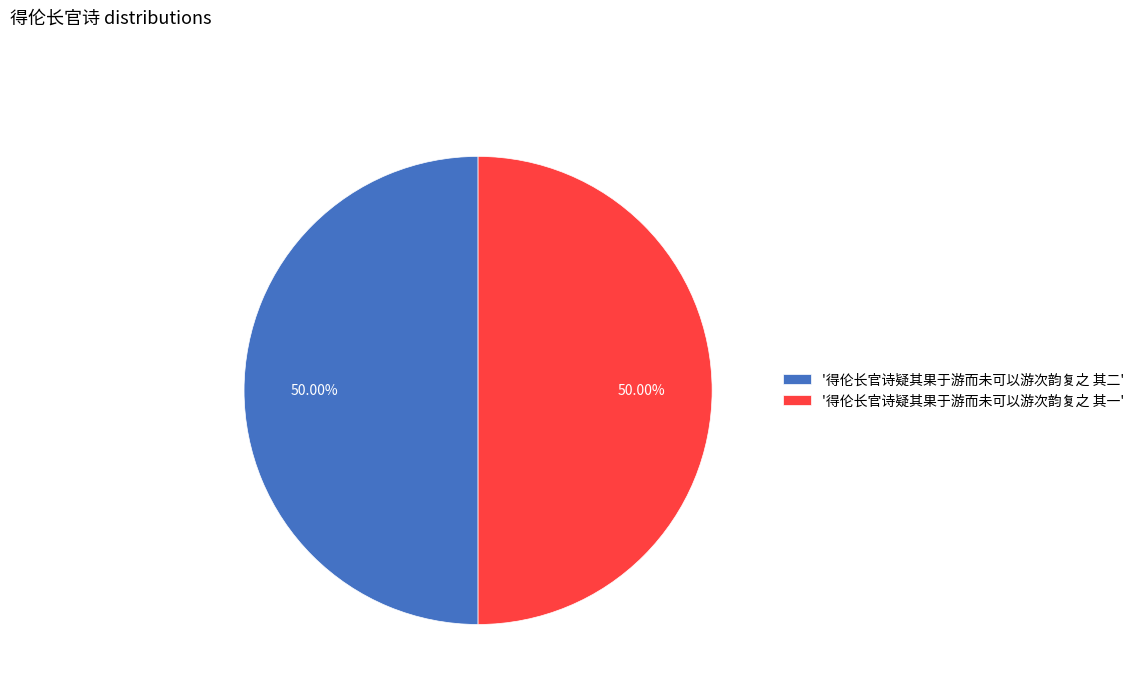

What is the ratio of the value at '得伦长官诗疑其果于游而未可以游次韵复之 其二' to the value at '得伦长官诗疑其果于游而未可以游次韵复之 其一'?

1.0